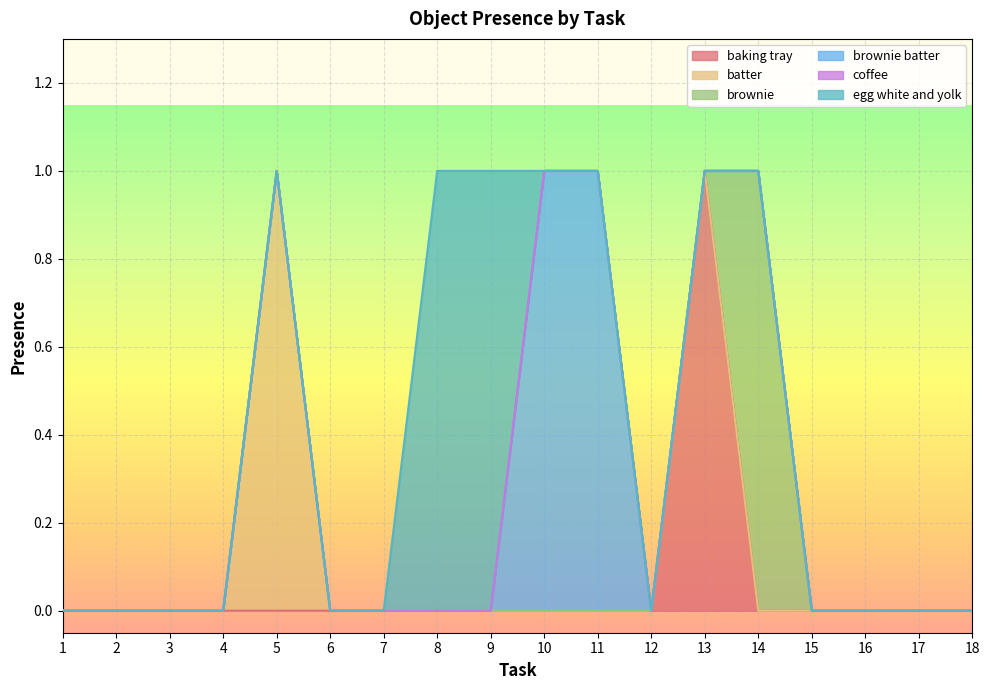

At which label does brownie reach its peak?

14